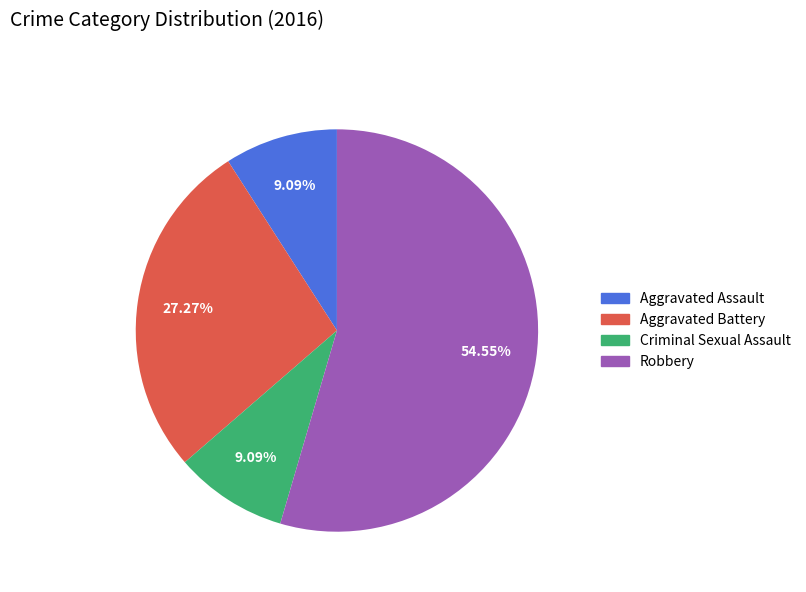

To the nearest percent, what is the combined percentage of Aggravated Battery and Criminal Sexual Assault?

36%